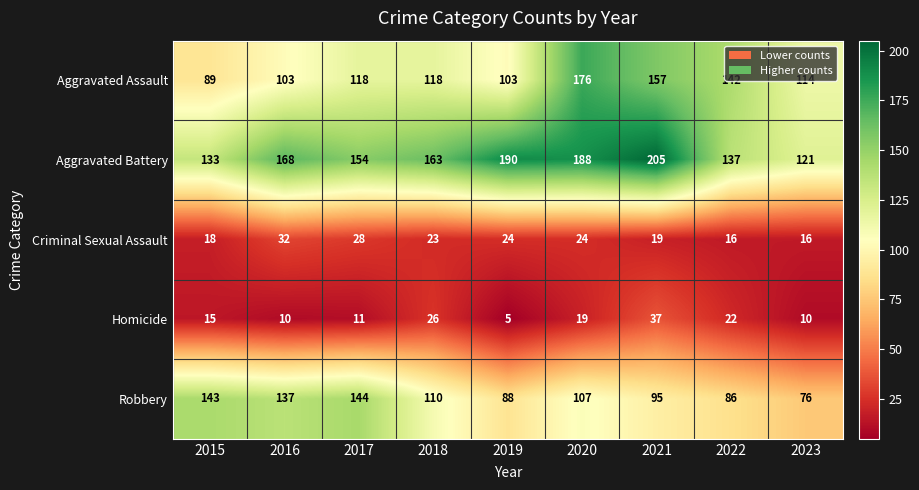

At which category is the sum across all series the highest?

2020